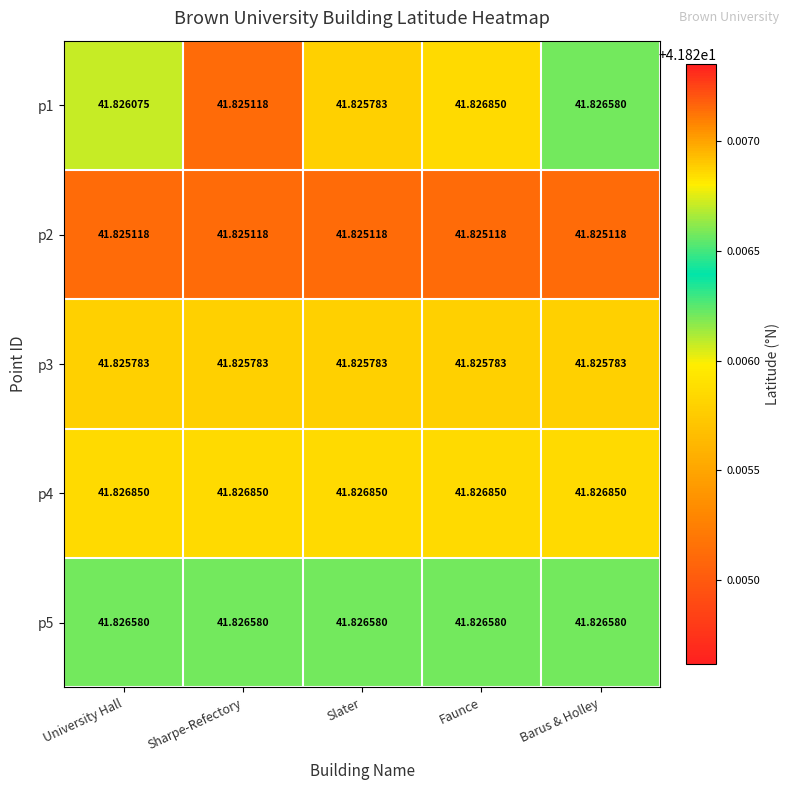

Is the value of p5 at Barus & Holley greater than the value of p3 at Sharpe-Refectory?

Yes